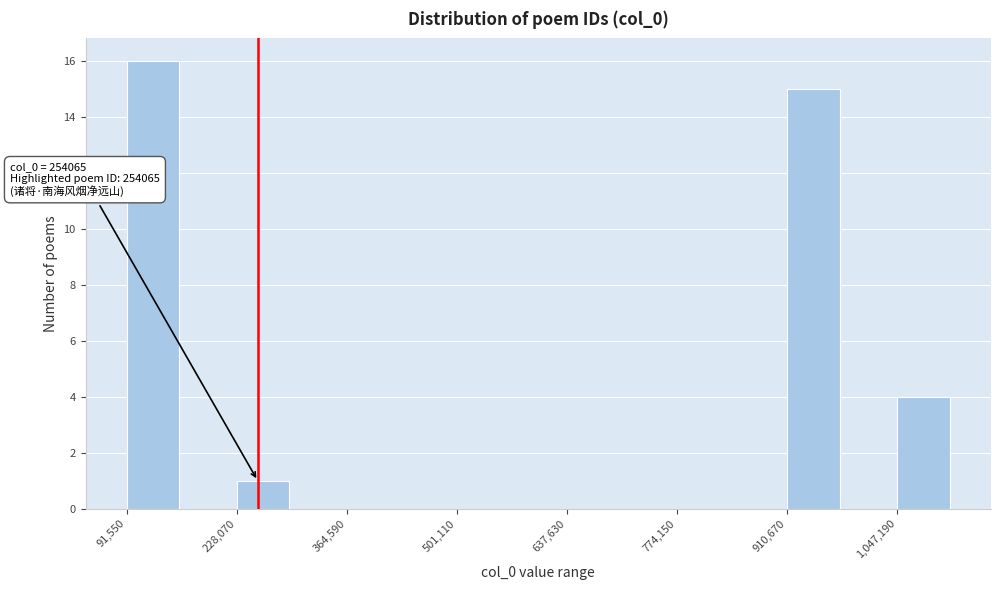

Read against the x-axis, roughly where is the centre of the tallest bar?

120000